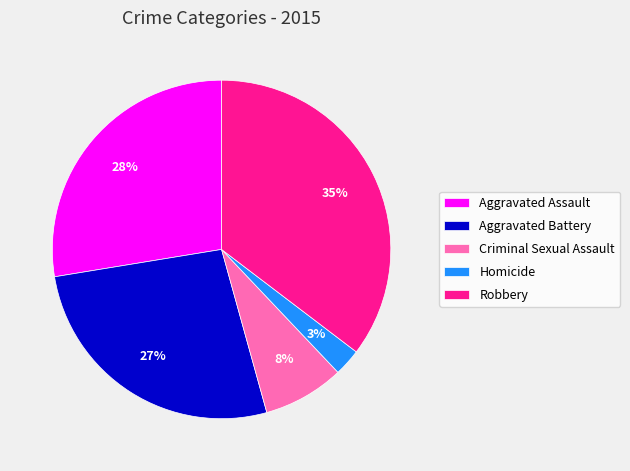

To the nearest percent, what is the difference between the Aggravated Battery and Homicide slice percentages?

24%